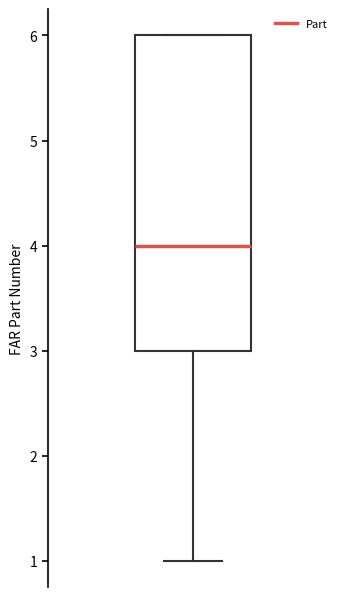

Transcribe this box plot: give where the median line is, the range the box spans, and where the two whiskers end, as read against the y-axis. The values are not printed on the chart, so give them approximately, as read against the axis.

median 4, box 3 to 6, whiskers 1 to 6